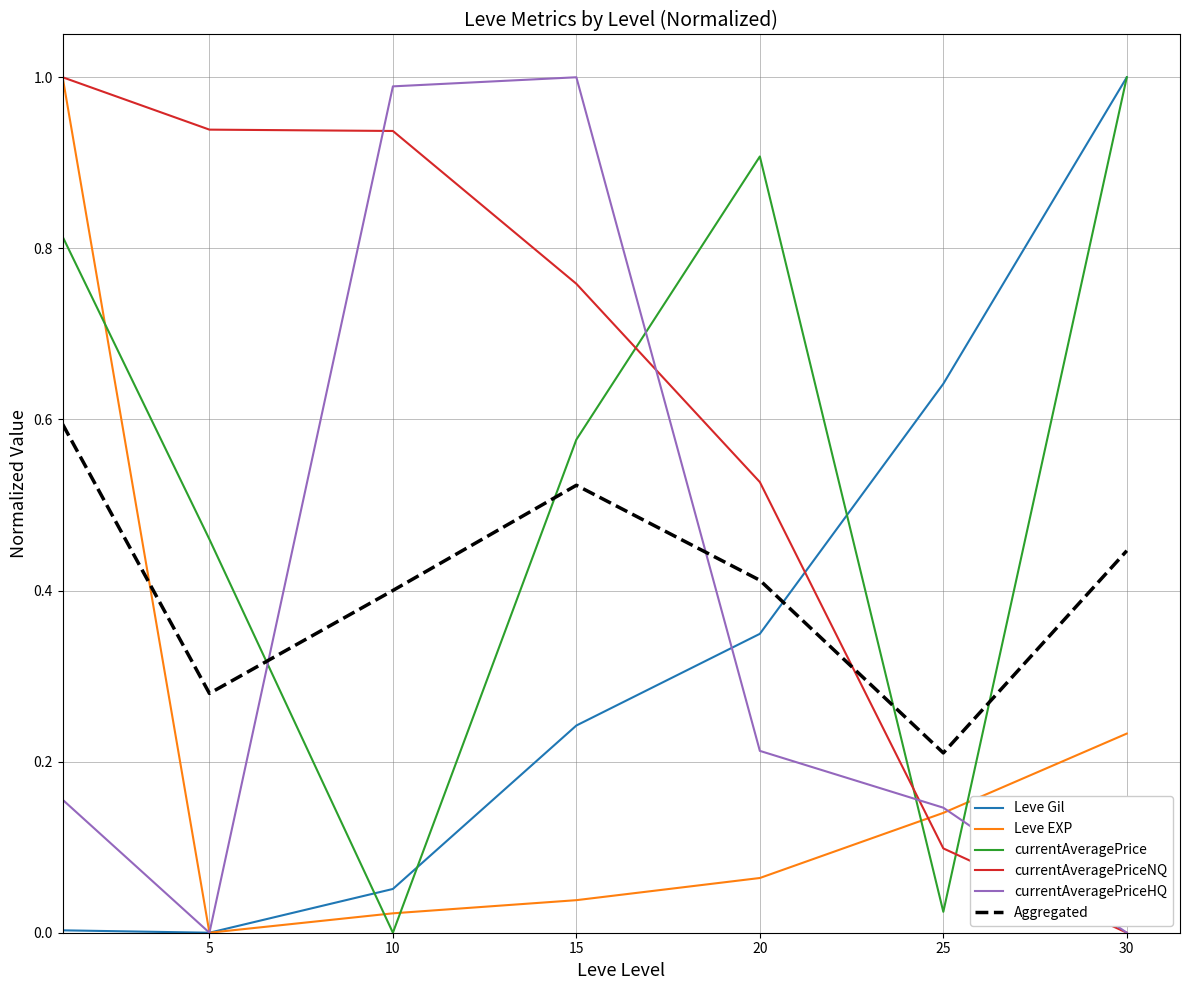

Which series has the largest total across all categories?

currentAveragePriceNQ